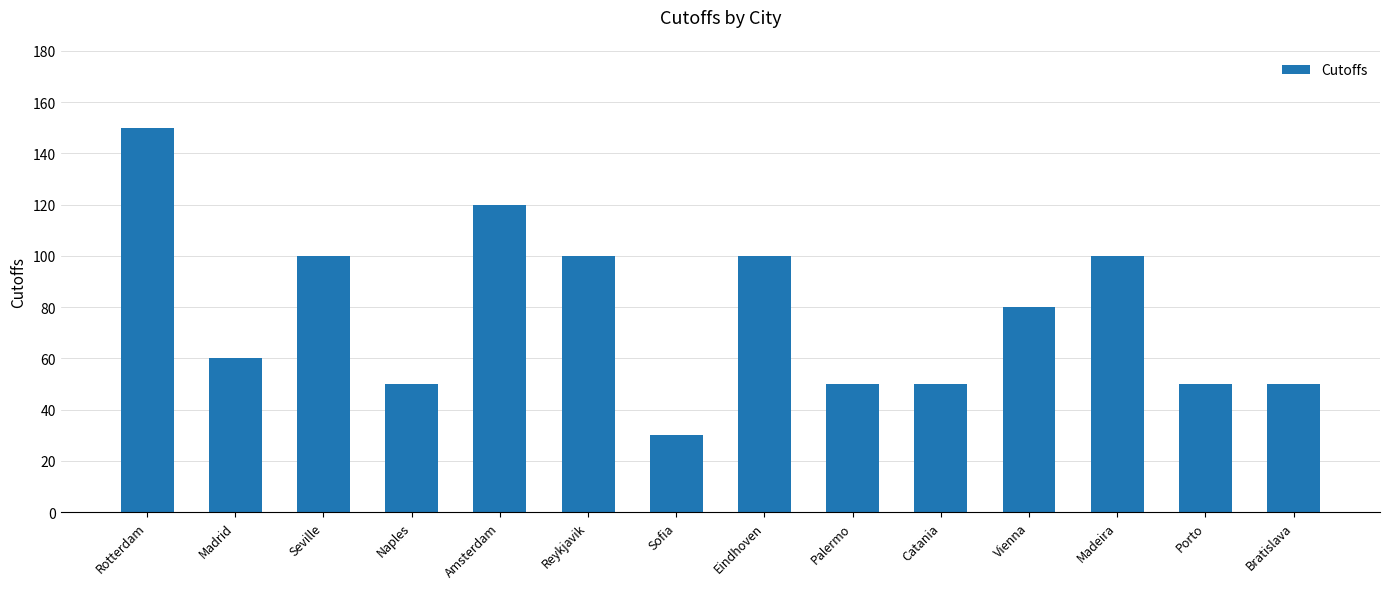

Reading left to right, transcribe all the data shown in this chart.

150	60	100	50	120	100	30	100	50	50	80	100	50	50